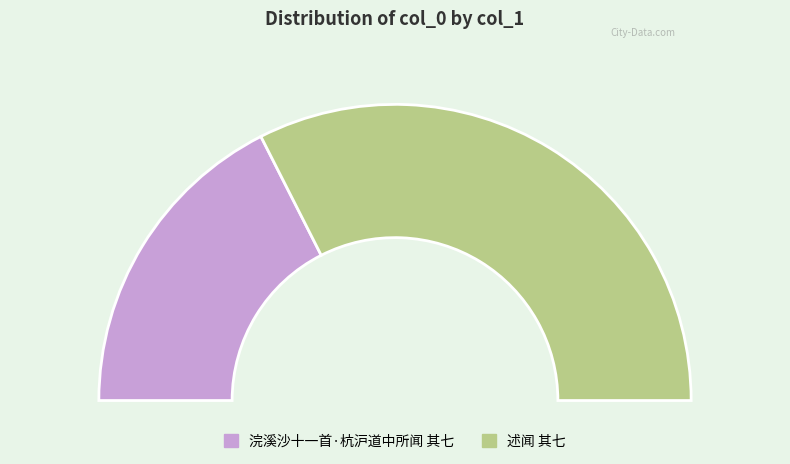

To the nearest percent, what is the difference between the 浣溪沙十一首·杭沪道中所闻 其七 and 述闻 其七 slice percentages?

30%